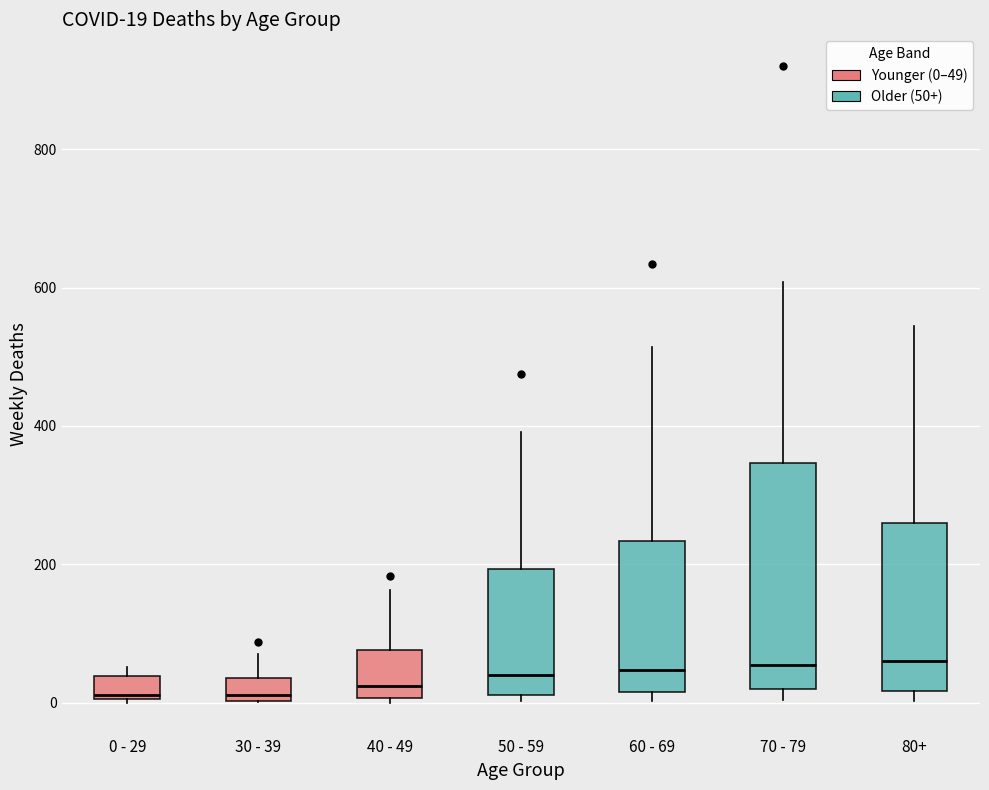

Which box is the tallest, from its lower edge to its upper edge?

70 - 79